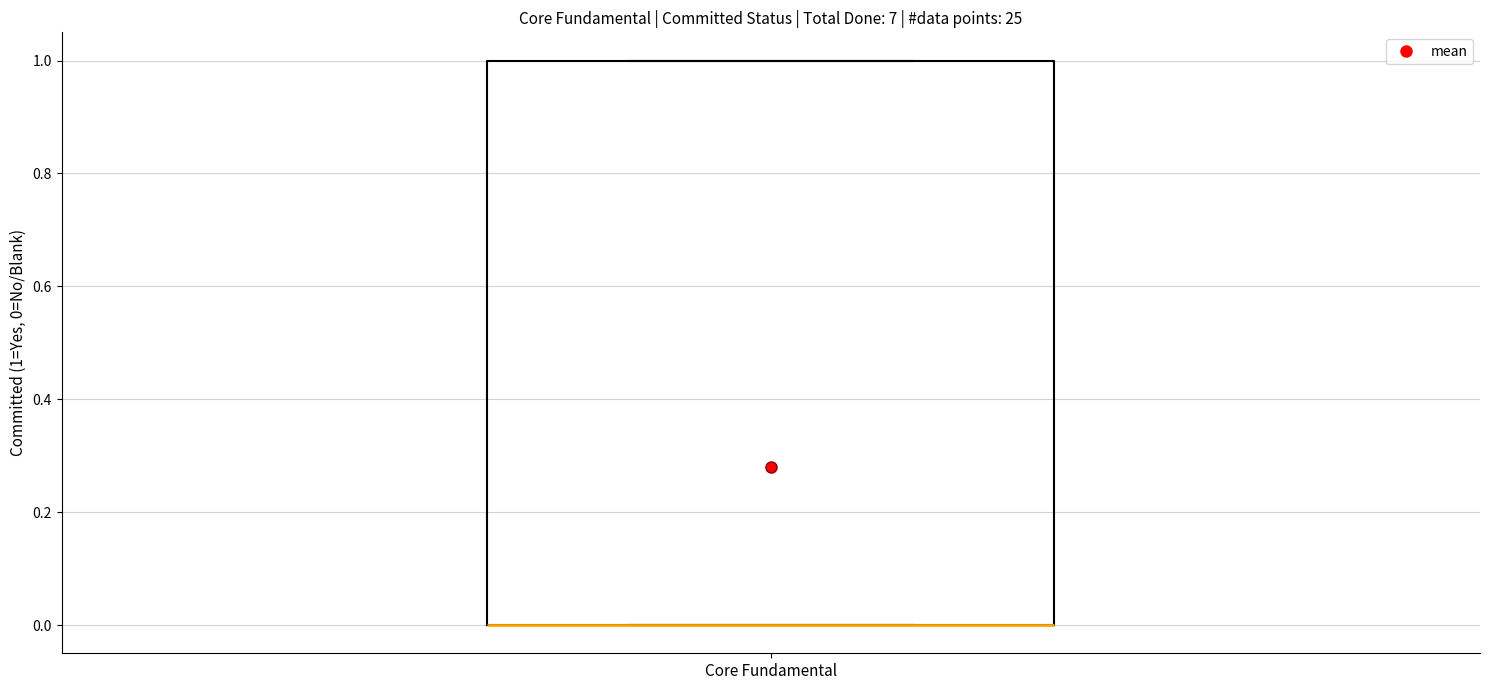

Transcribe this box plot: give where the median line is, the range the box spans, and where the two whiskers end, as read against the y-axis. The values are not printed on the chart, so give them approximately, as read against the axis.

median 0 (drawn on the box's lower edge), box 0 to 1, whiskers 0 to 1